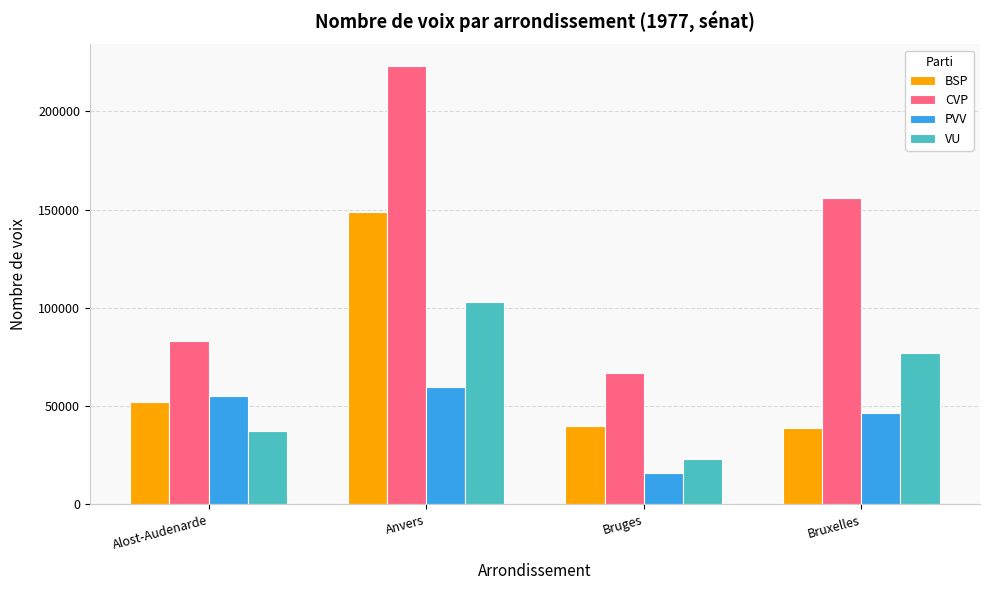

Is it true that VU equals 58788 at Anvers?

False